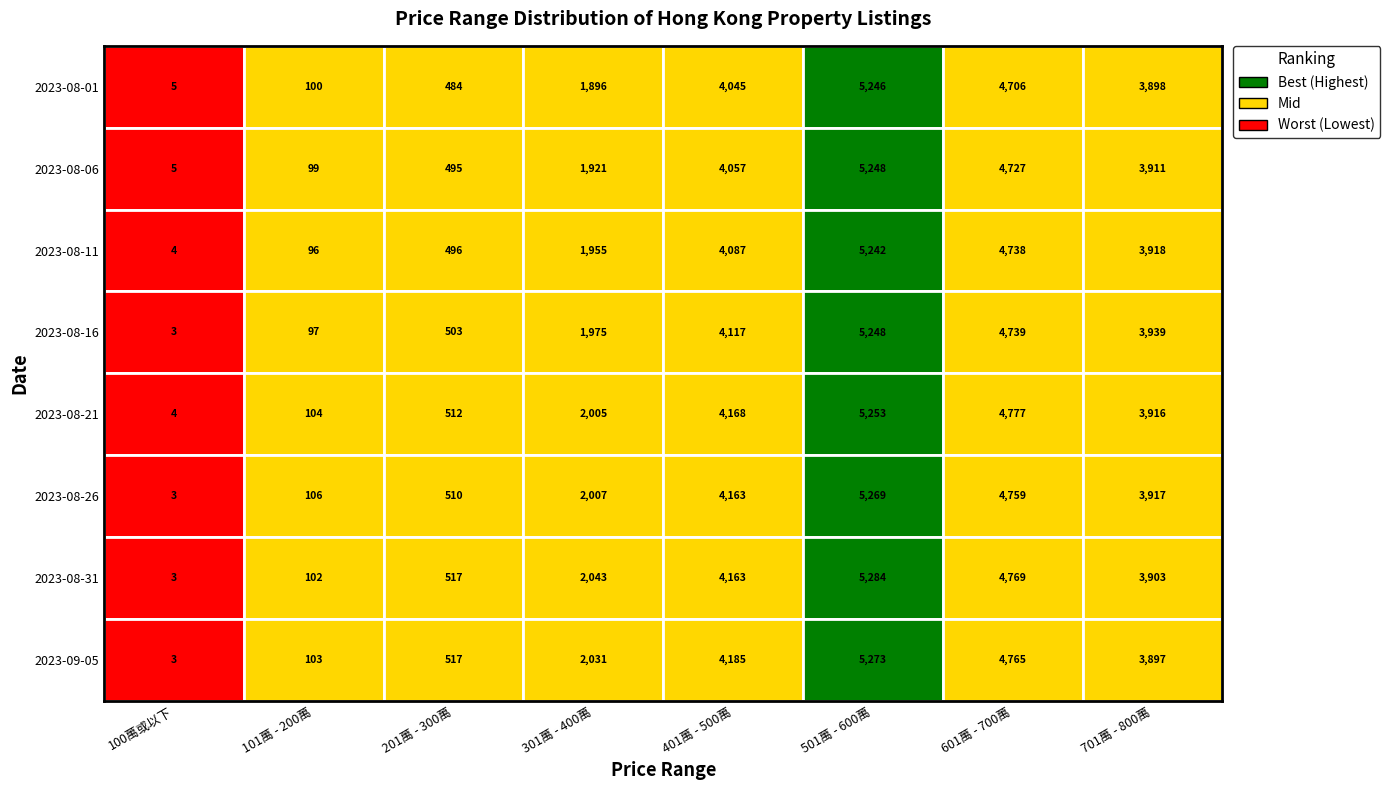

Is it true that 701萬 - 800萬 equals 1029 at 2023-08-31?

False